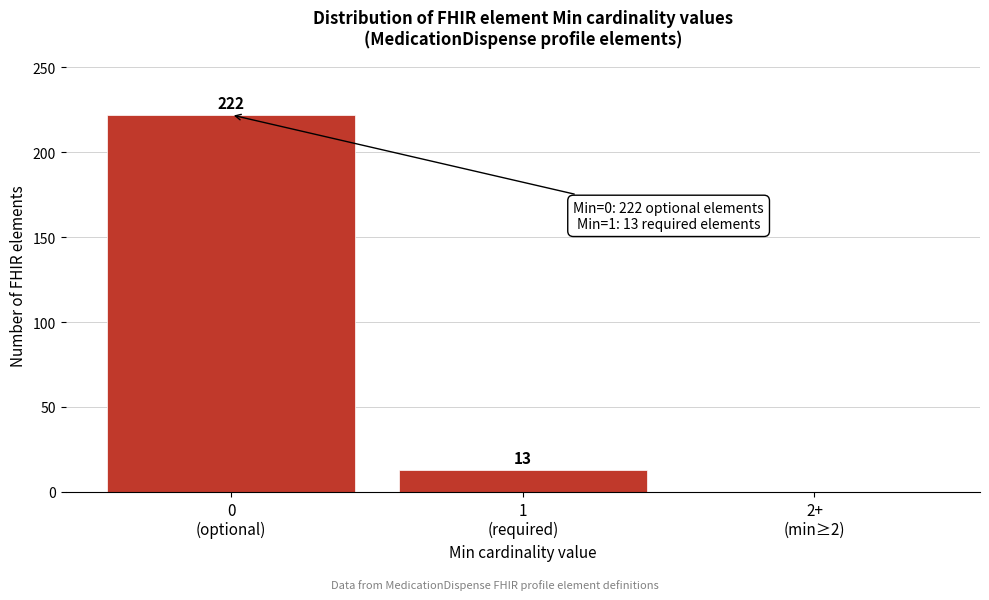

What is the sum of all values?

235